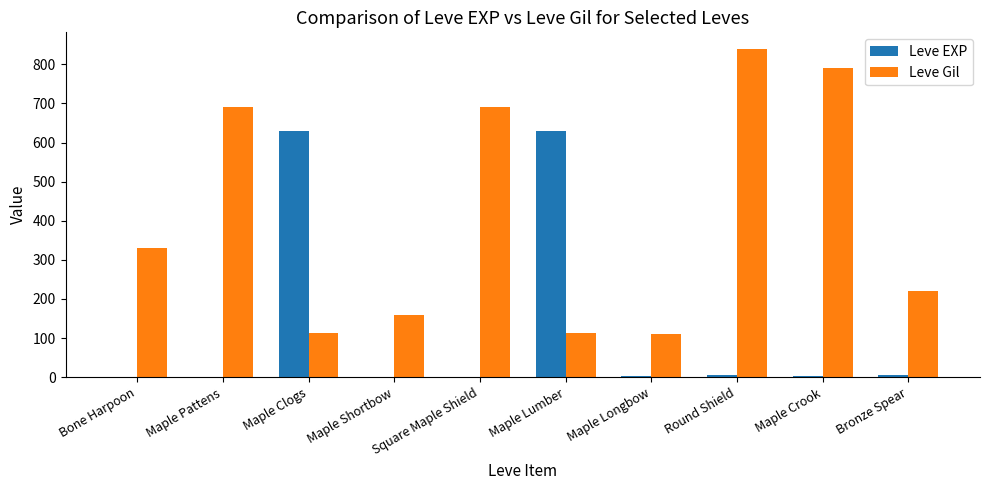

The value of Leve Gil at Maple Lumber is 180. True or false?

False